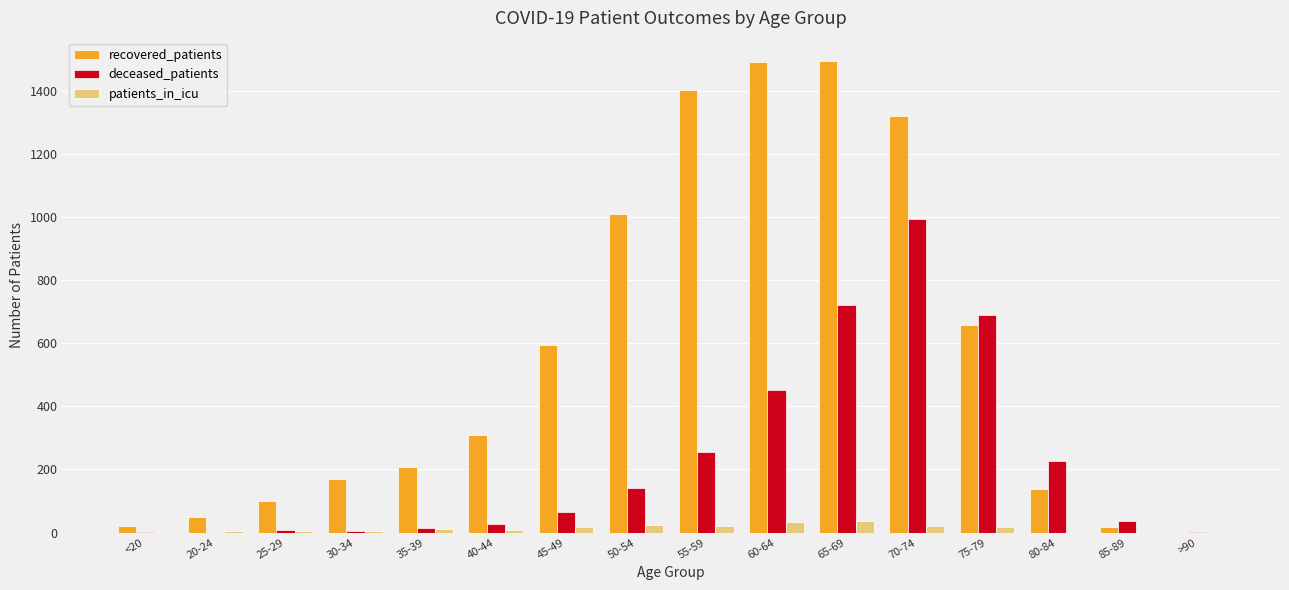

What is the total value across all series at 40-44?

346